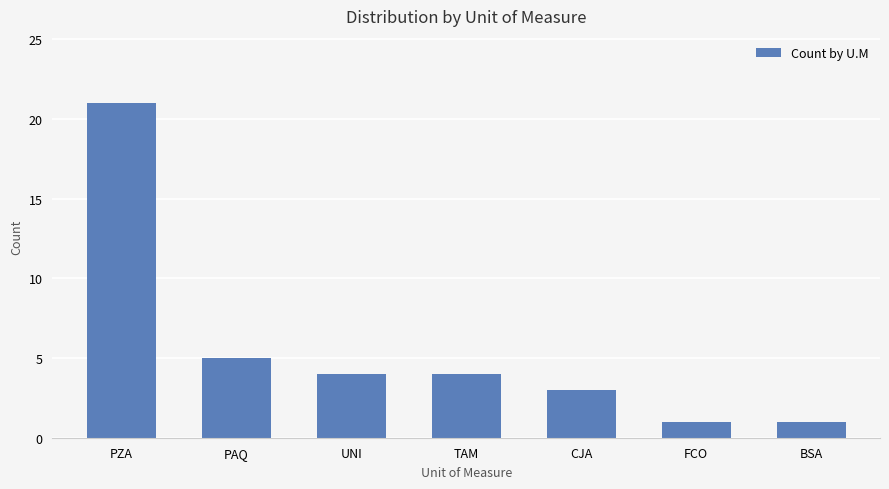

Between PAQ and PZA, which is larger?

PZA